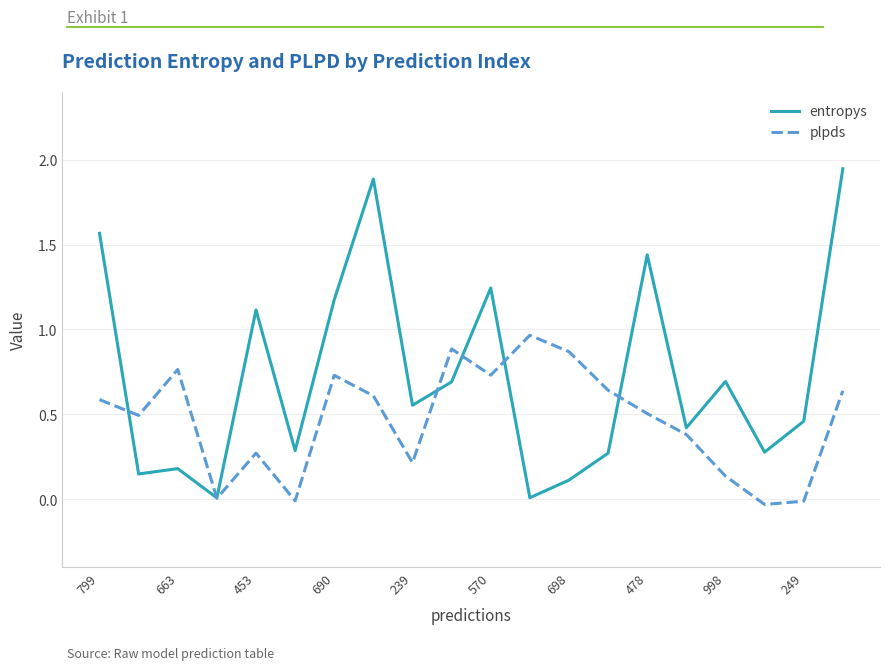

List the series in order of their overall mean, highest first.

entropys, plpds